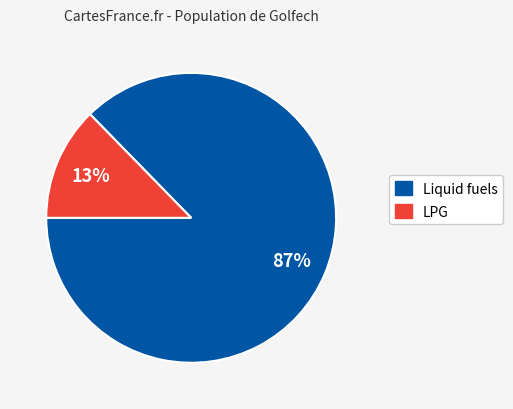

To the nearest percent, what is the average slice percentage?

50%